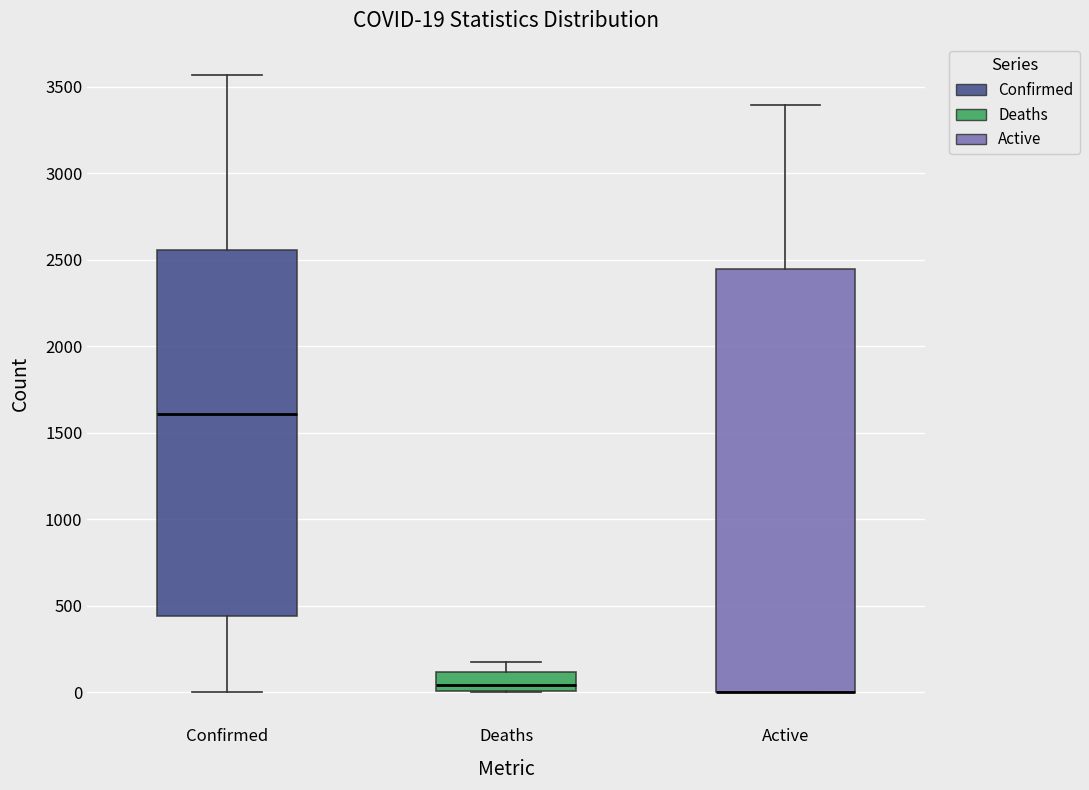

Which box is the tallest, from its lower edge to its upper edge?

Active